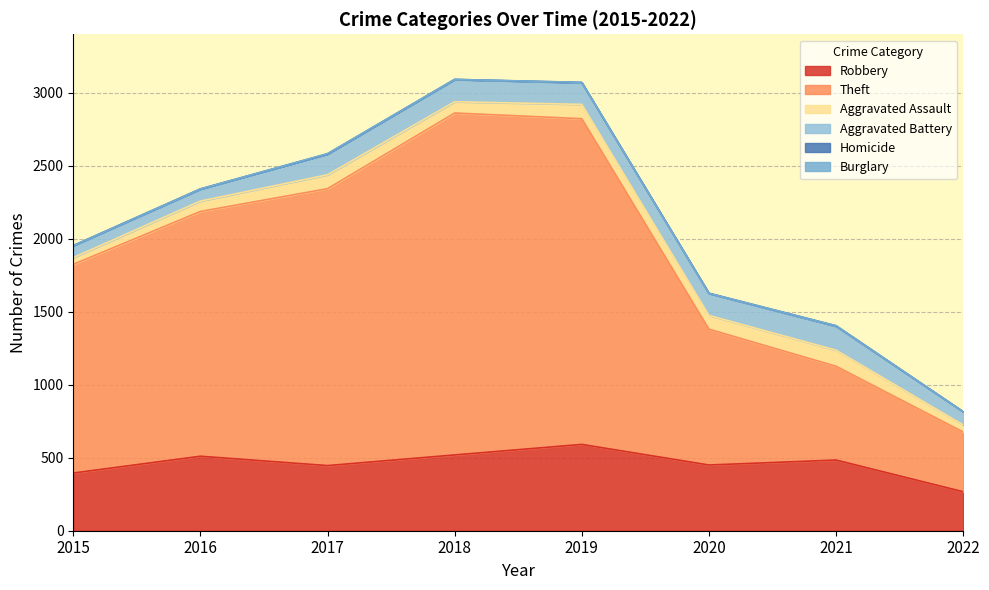

Which has a higher value, 2021 or 2017?

2021